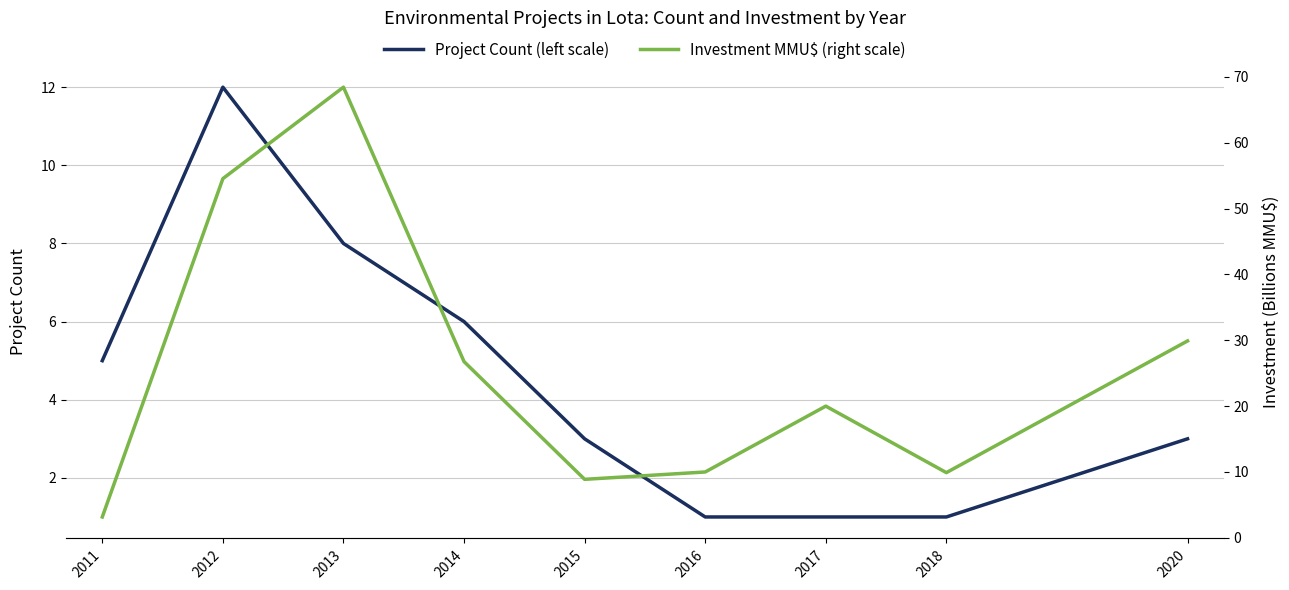

Where is the first local maximum for Project Count (left scale)?

2012